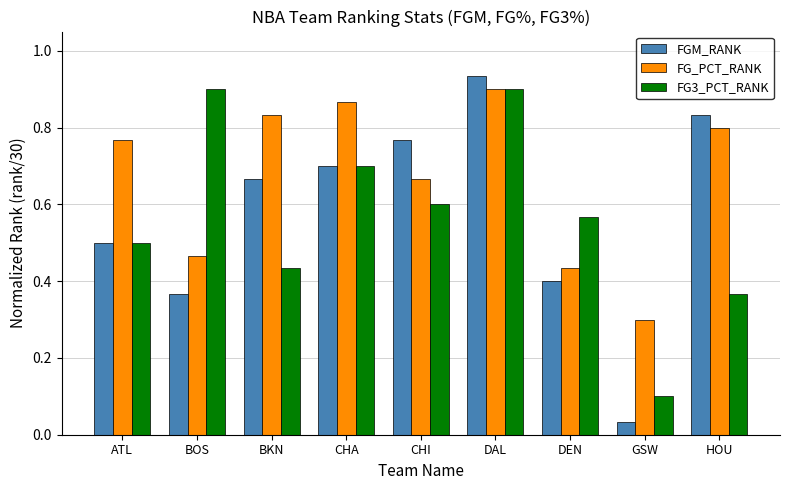

How many distinct data groups are displayed?

3